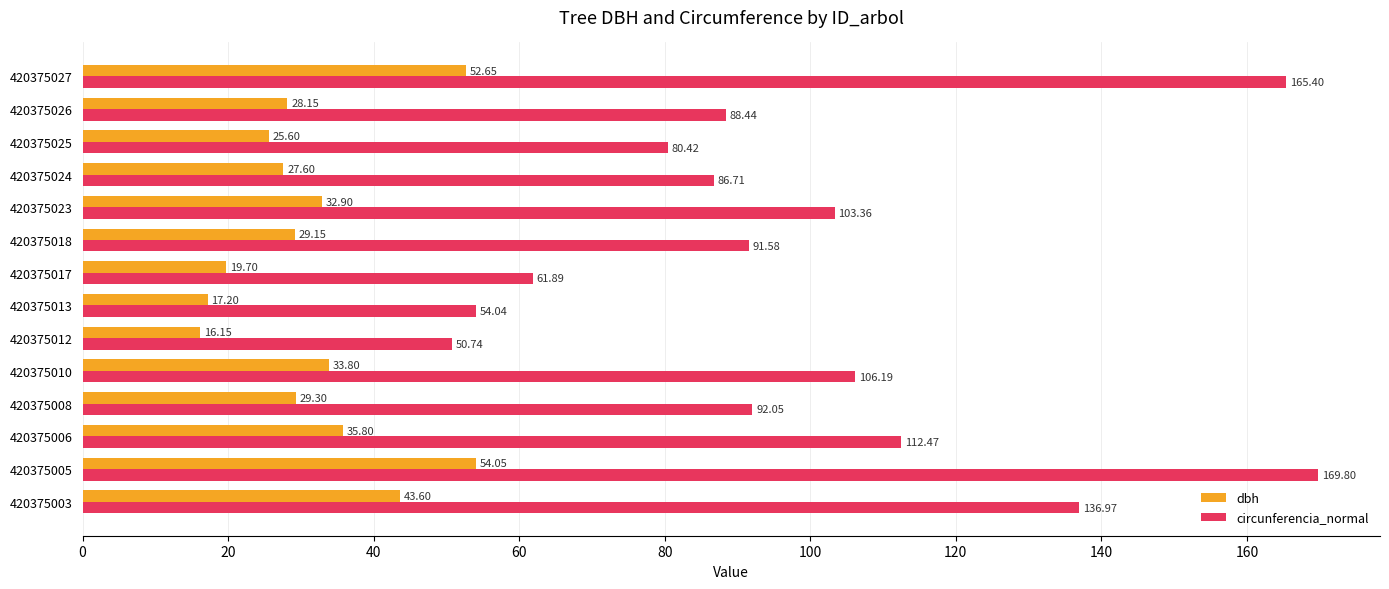

Is the value of dbh at 420375003 greater than the value of circunferencia_normal at 420375013?

No